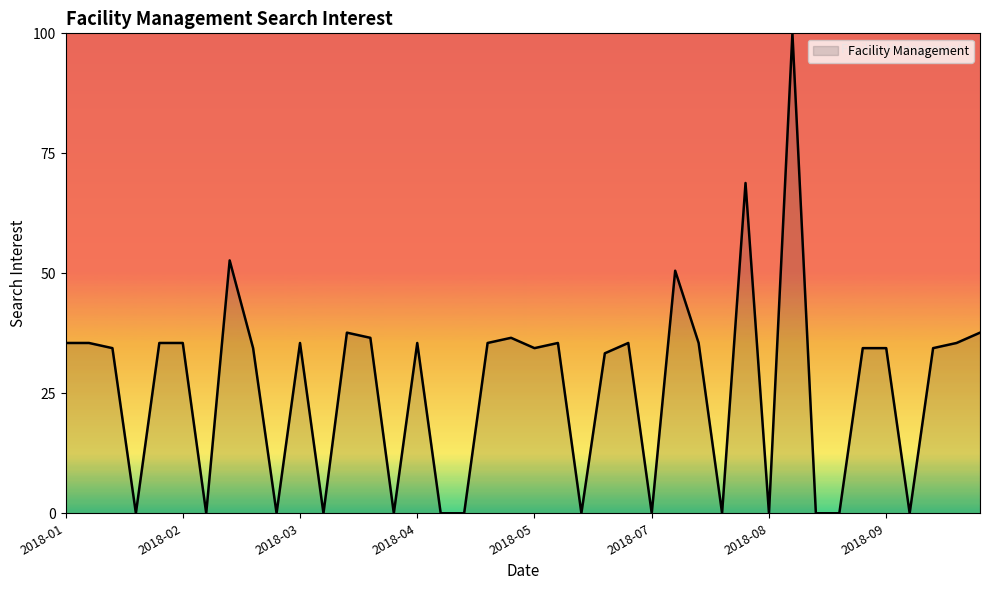

What is the difference between the maximum and minimum values?

100.0